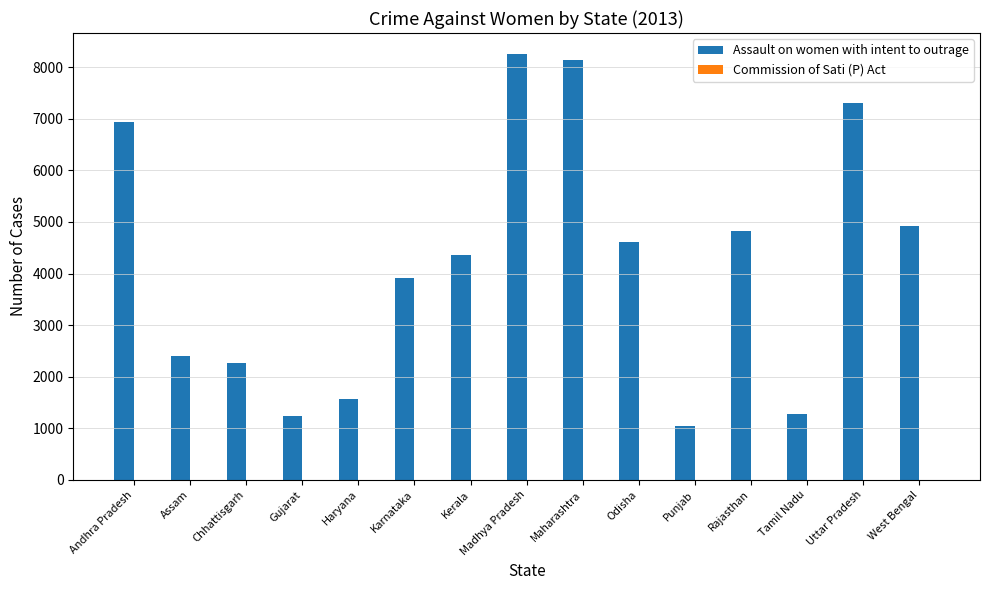

What is the approximate value at Karnataka, to the nearest 10?

3910